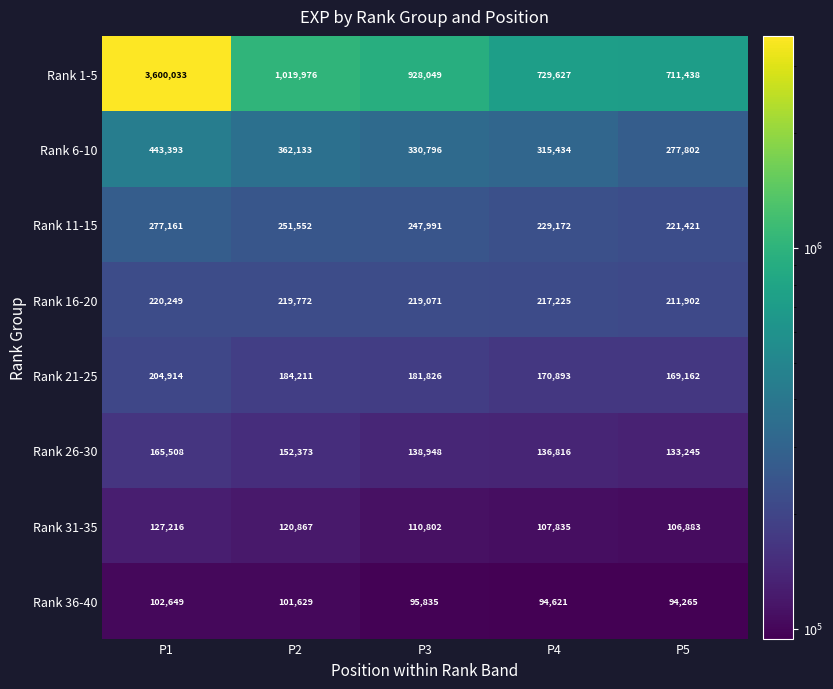

At which category is the sum across all series the highest?

P1